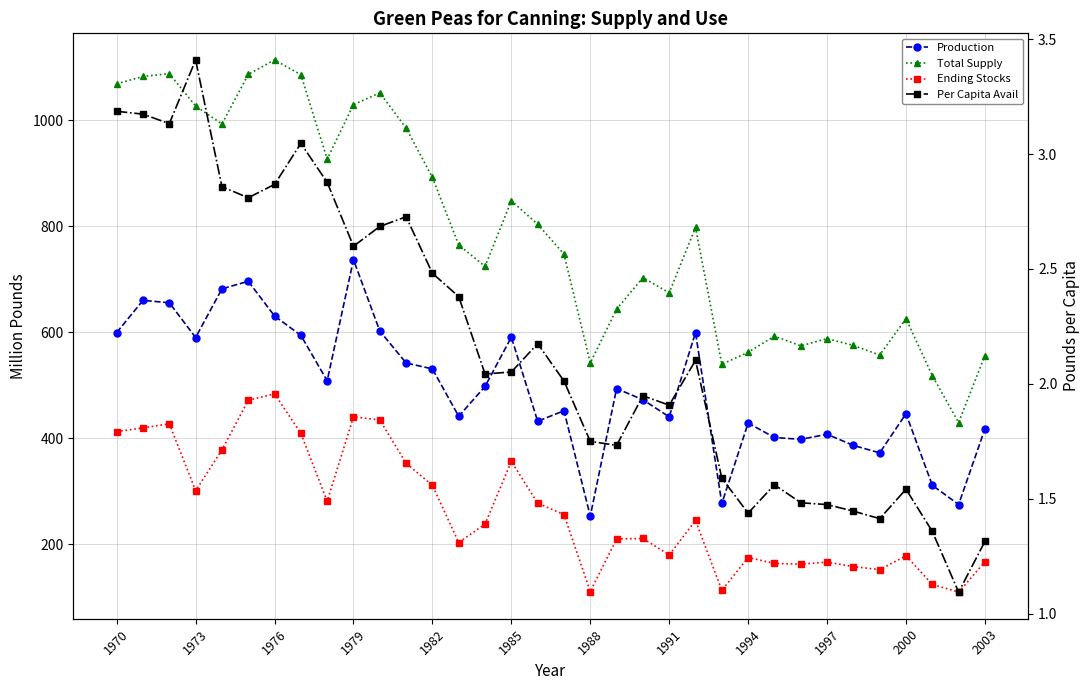

Is it true that Per Capita Avail equals 2.1 at 1985?

True